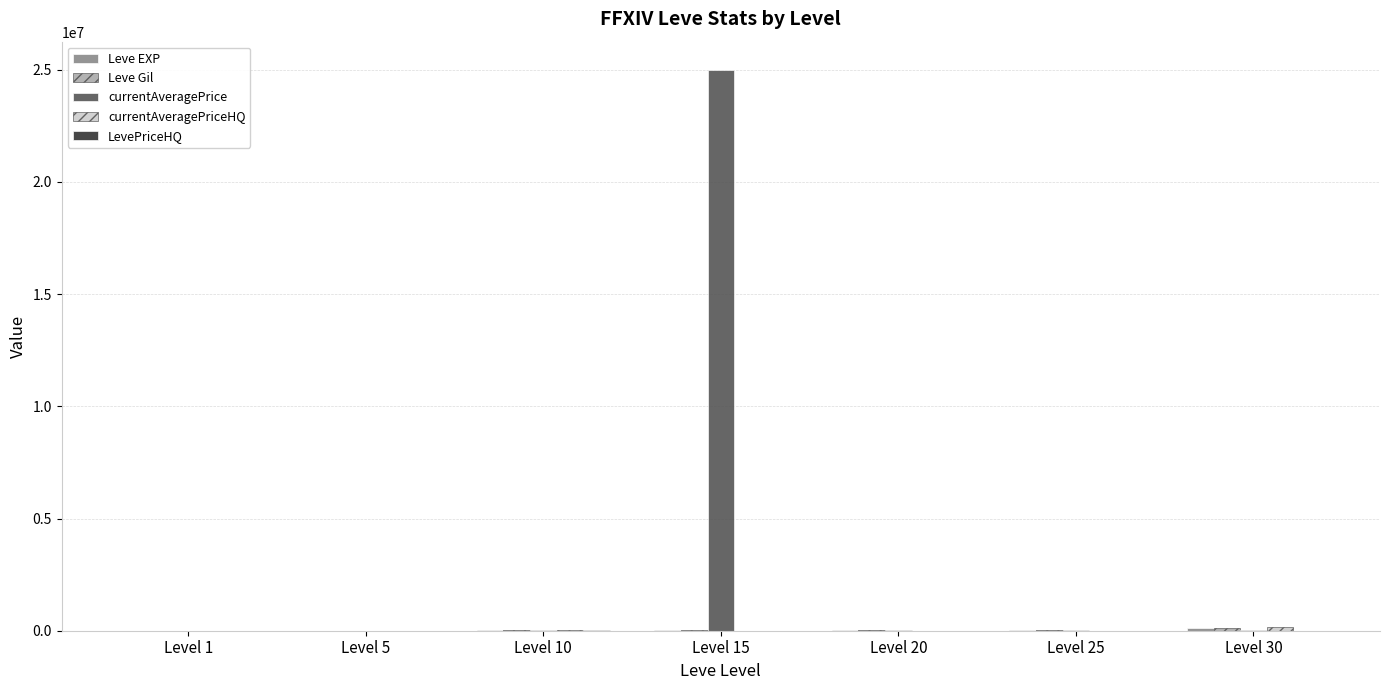

Which series has the widest spread of values?

currentAveragePrice